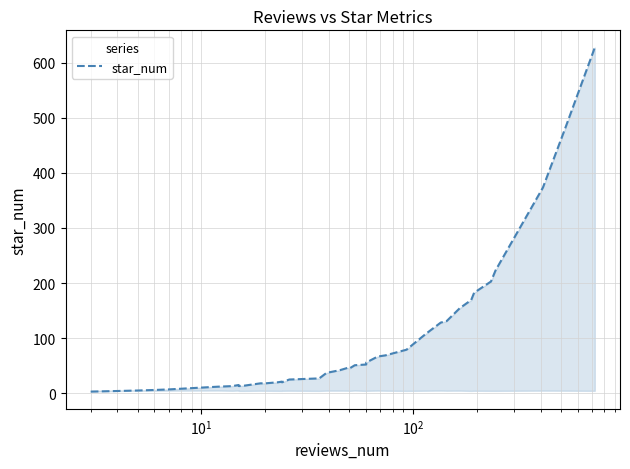

Reading left to right, extract all data points from this chart.

3.0	5.0	5.0	6.0	6.0	6.0	7.0	12.0	13.0	15.0	13.1	13.9	18.1	18.0	20.0	21.1	19.9	25.0	27.0	37.0	41.9	46.1	45.0	50.9	52.2	55.8	66.6	68.8	79.0	108.1	128.2	131.0	154.4	169.2	182.4	202.7	222.9	373.1	481.2	627.3